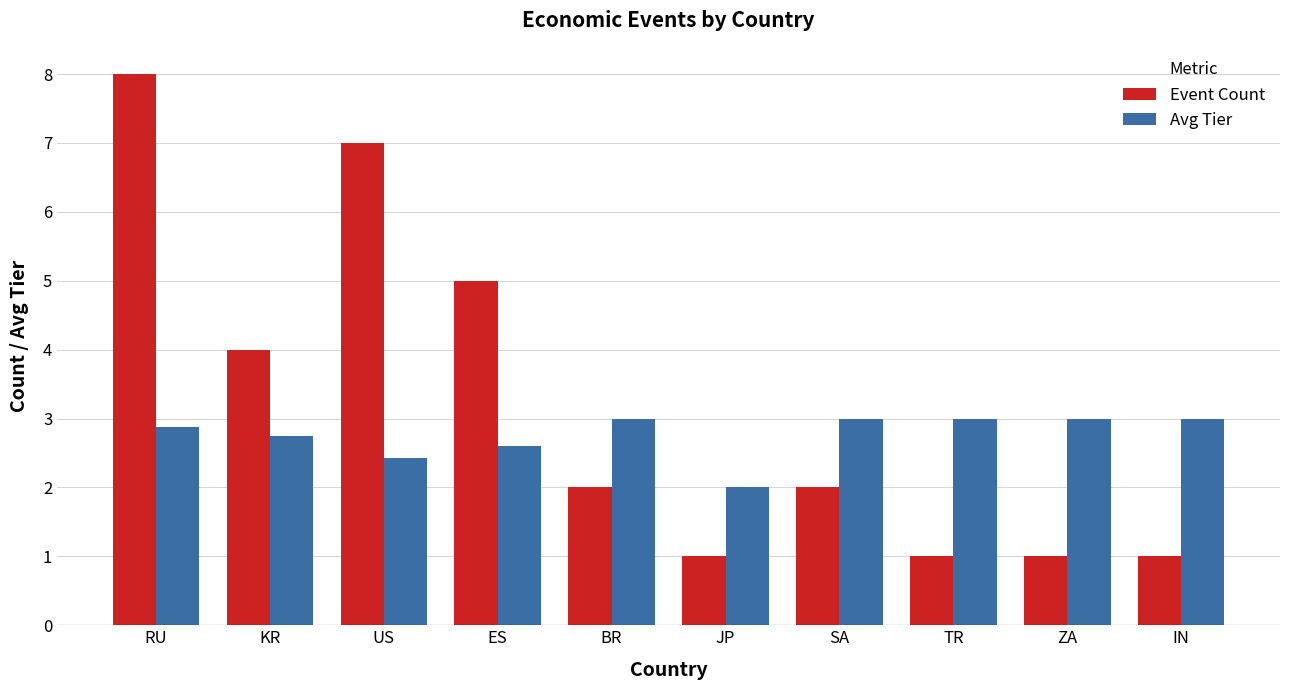

Reading right to left, extract all data points from this chart.

Event Count: 1.0	1.0	1.0	2.0	1.0	2.0	5.0	7.0	4.0	8.0
Avg Tier: 3.0	3.0	3.0	3.0	2.0	3.0	2.6	2.4	2.8	2.9